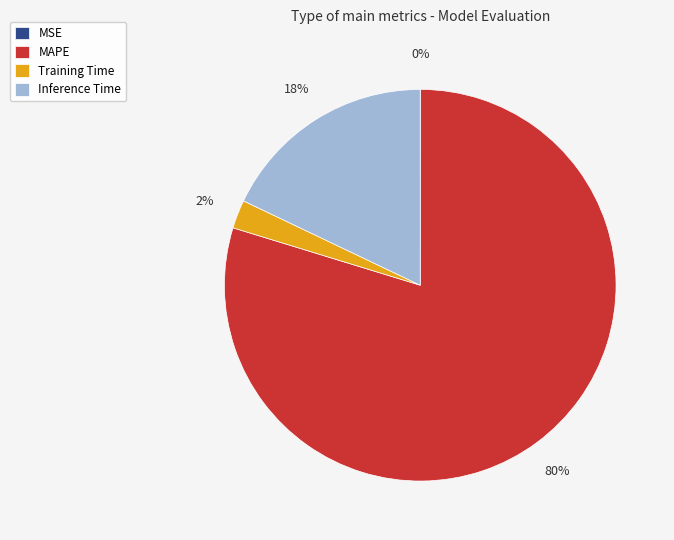

Does any single category account for the majority?

Yes